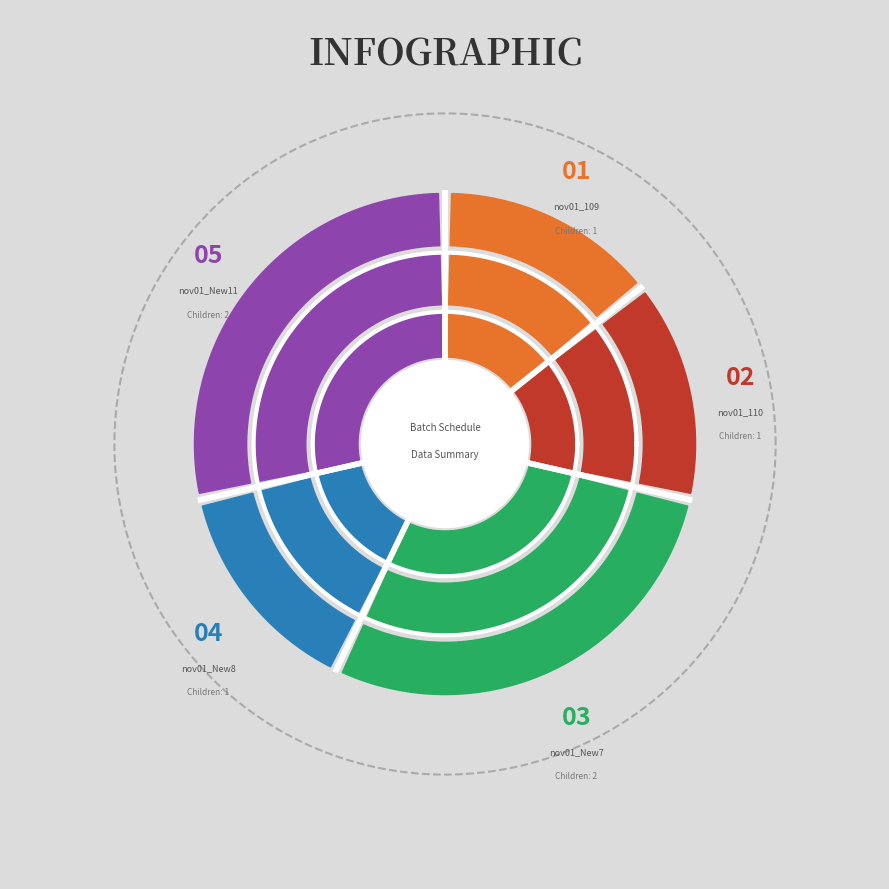

What percentage is the nov01_New11 slice, to the nearest percent?

29%